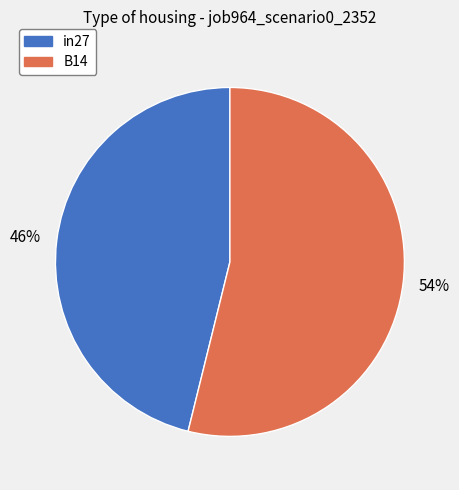

To the nearest percent, what is the difference between the largest and smallest slice percentages?

8%